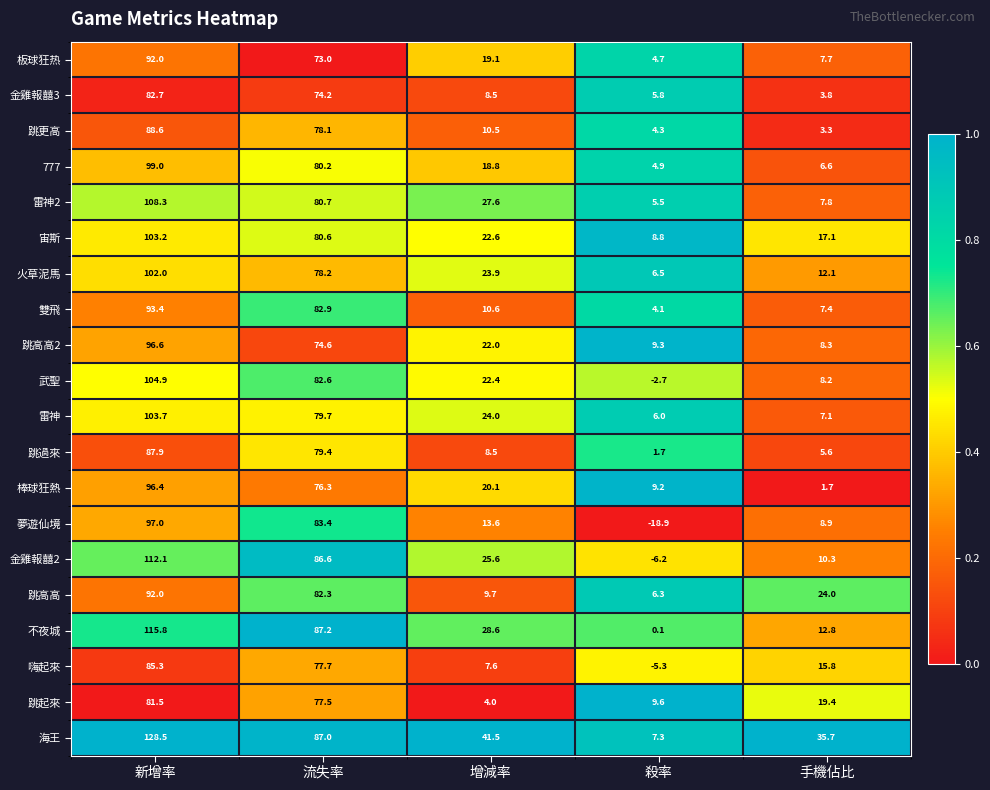

The 夢遊仙境 series shows -11.8 at 殺率. True or false?

False